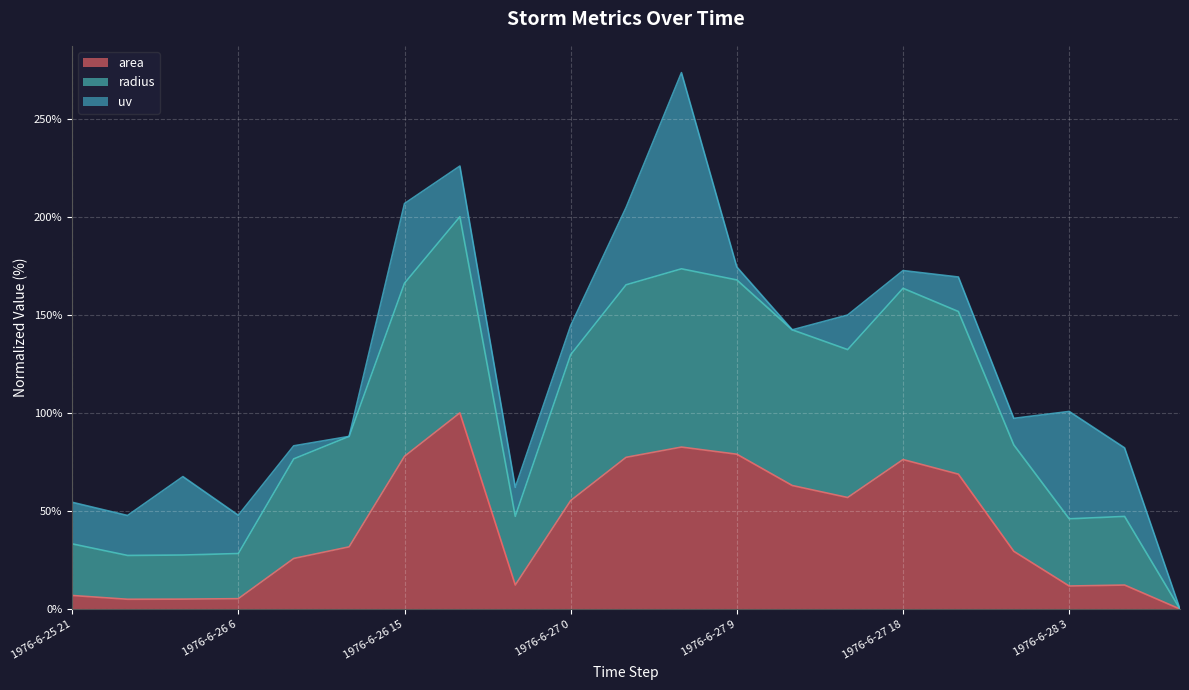

Does the chart display data point markers on the line(s)?

No